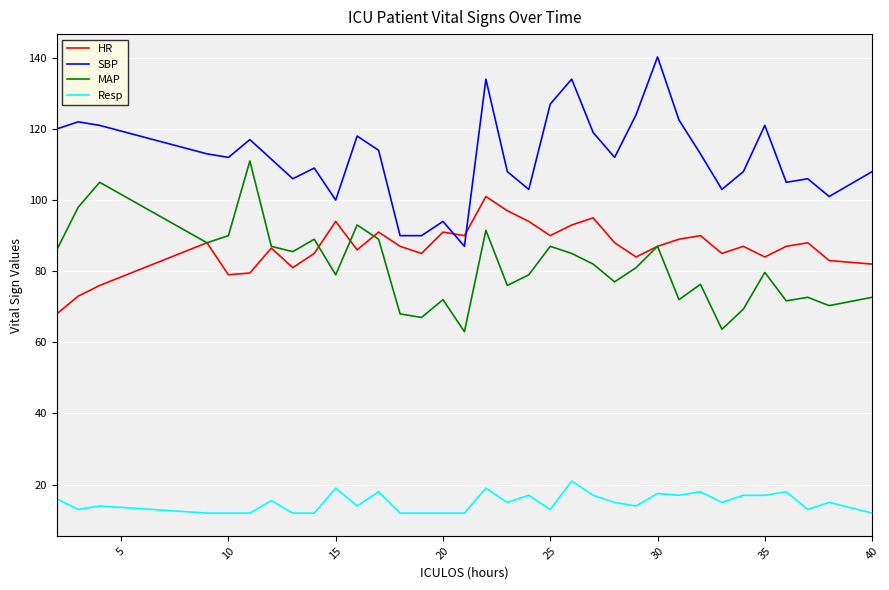

What is the minimum value shown in the chart?

12.0